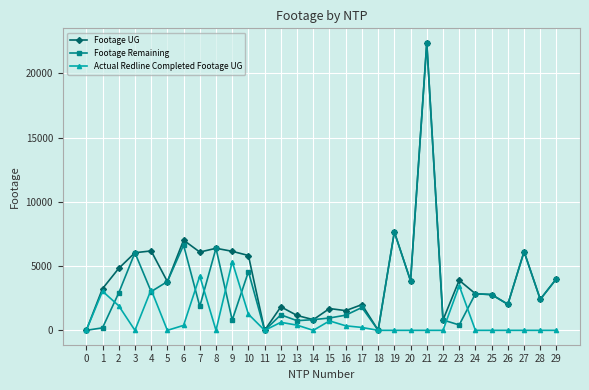

Which series has the largest total across all categories?

Footage UG